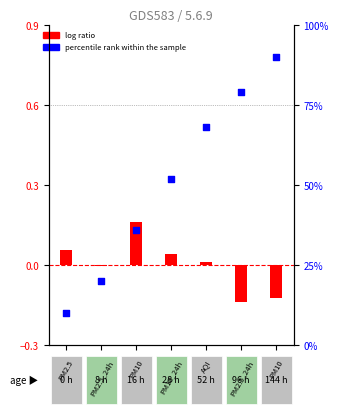

Which series reaches the minimum Y coordinate?

log ratio